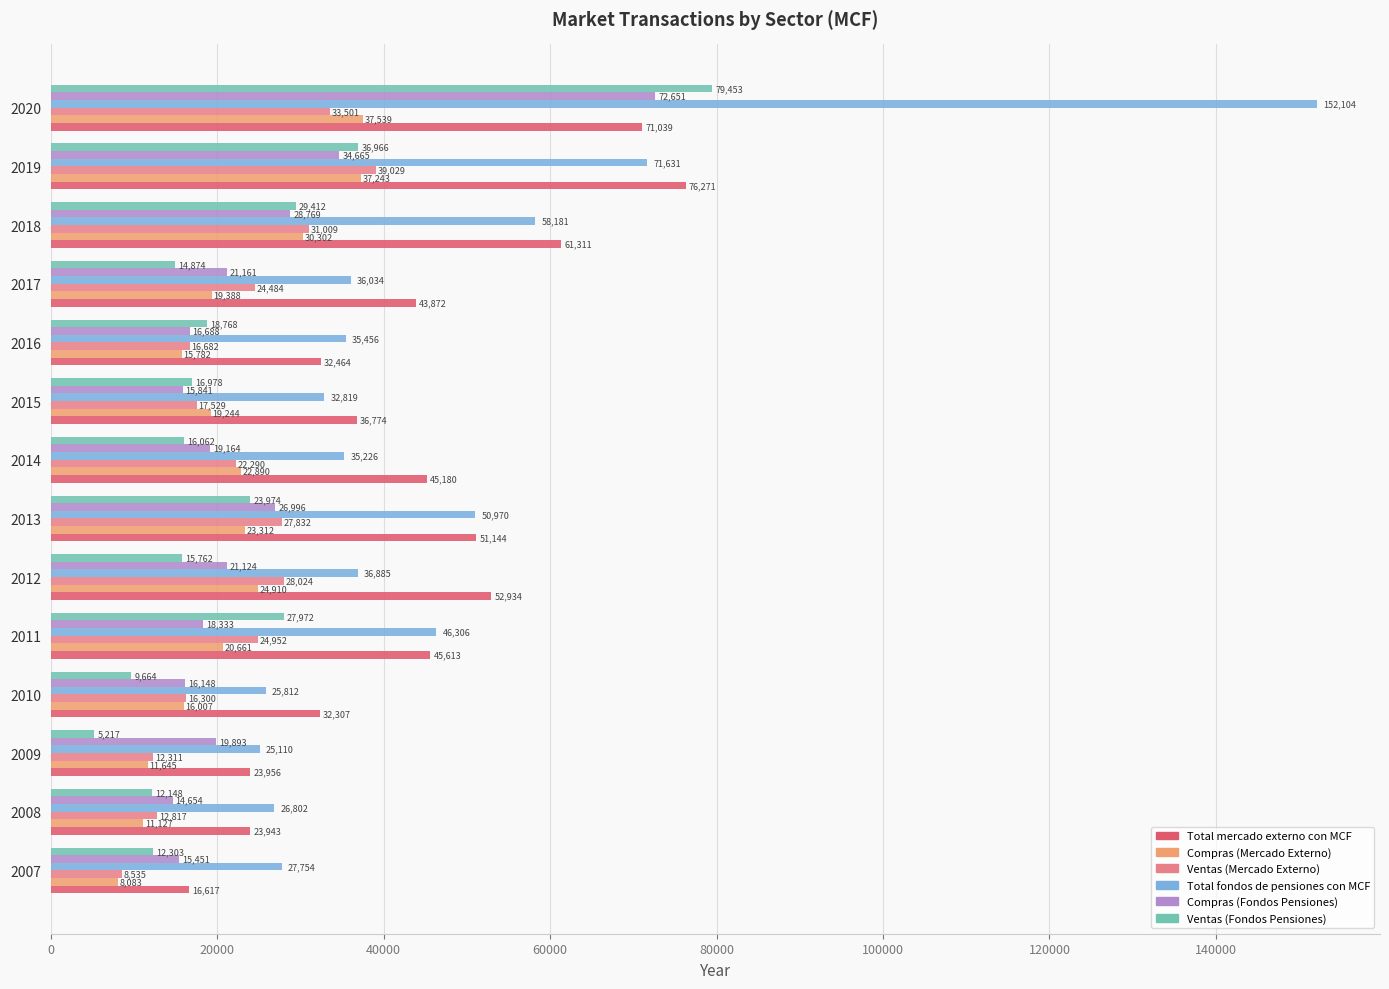

Which series has the largest range (max minus min)?

Total fondos de pensiones con MCF